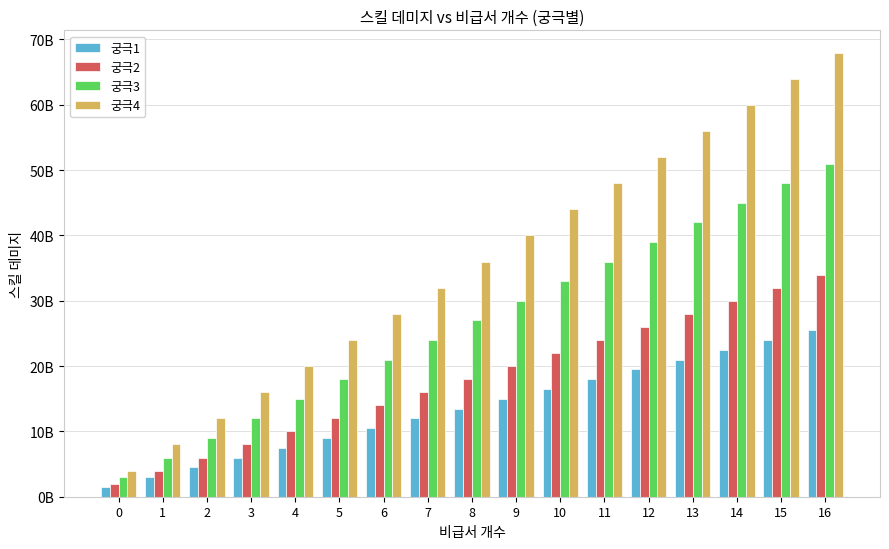

At which label does 궁극4 first exceed 36000000000?

9